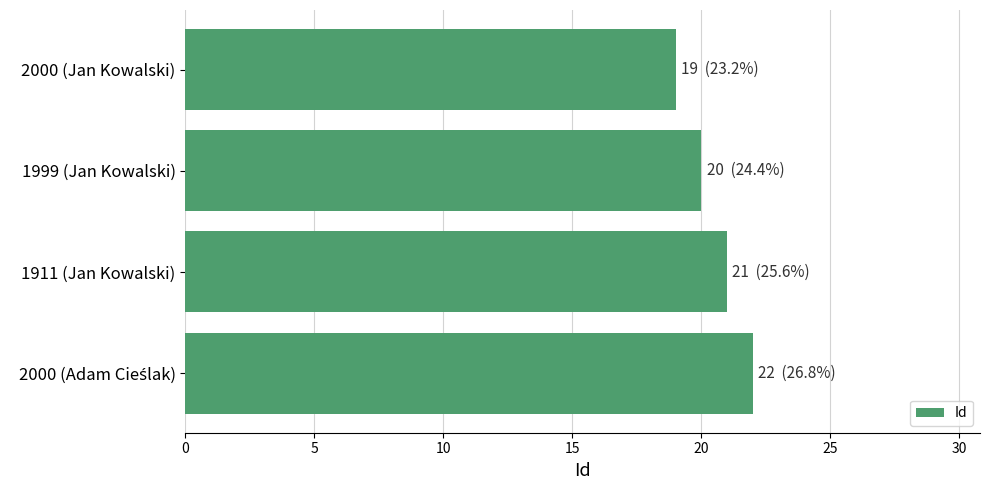

Are the bars horizontal?

Yes